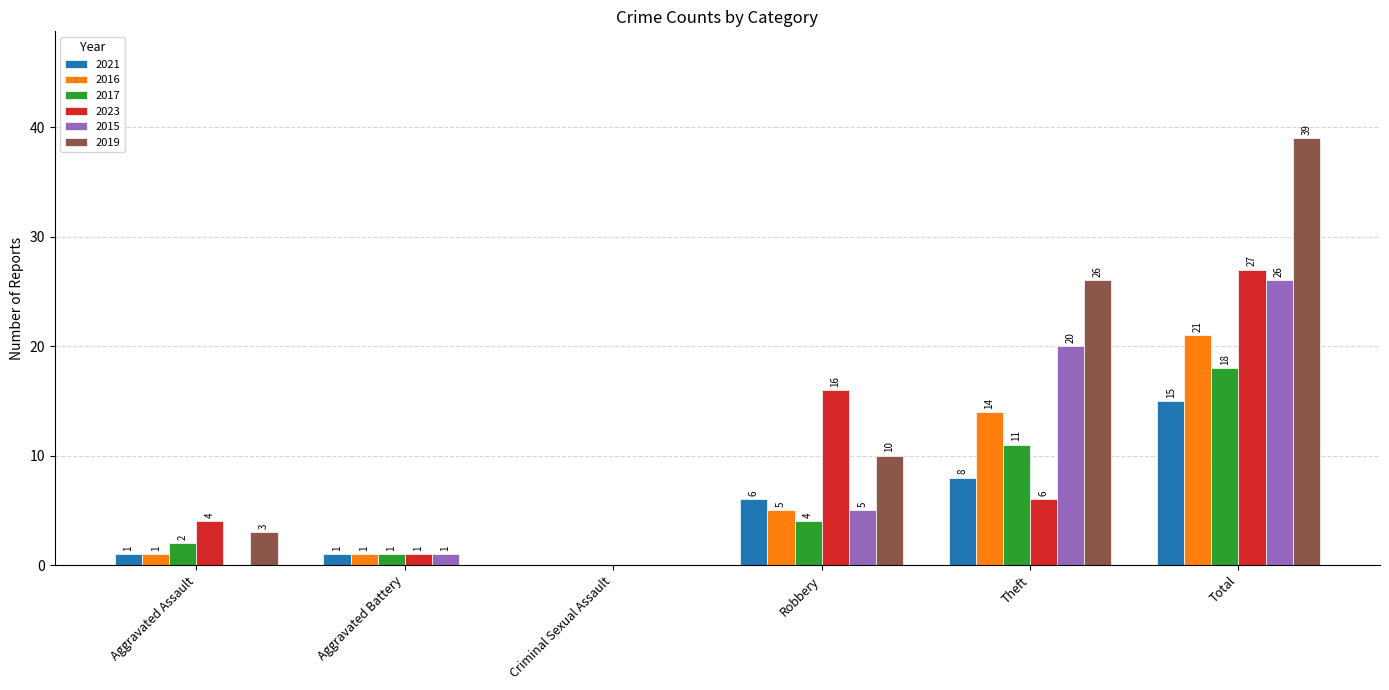

At which label does 2017 reach its peak?

Total